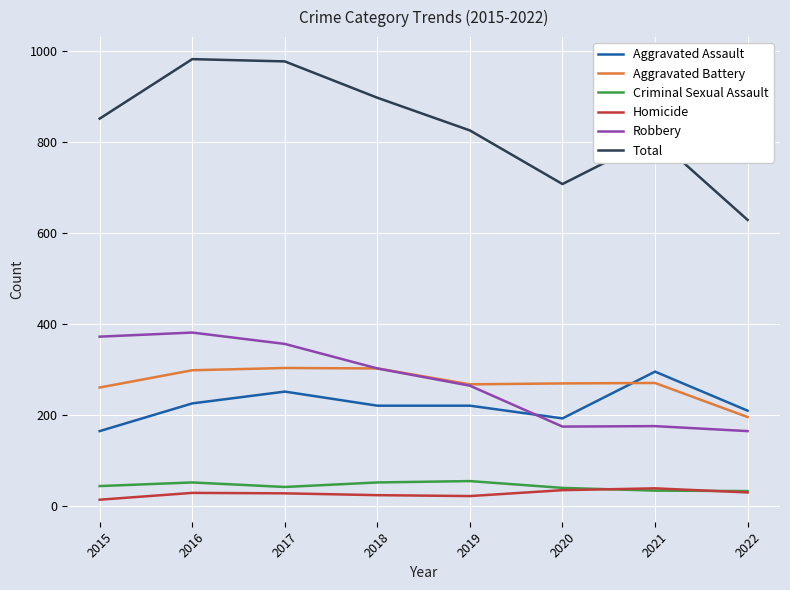

Is this an area chart (filled region under the line)?

No